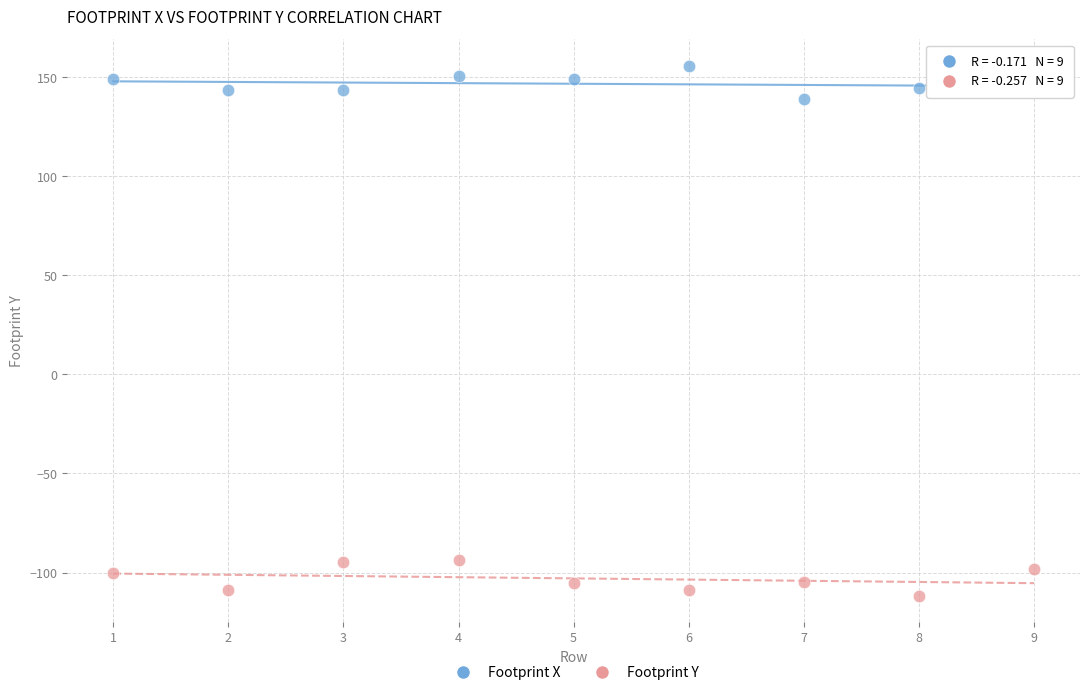

What is the X range (max minus min) for the scatter plot?

8.0